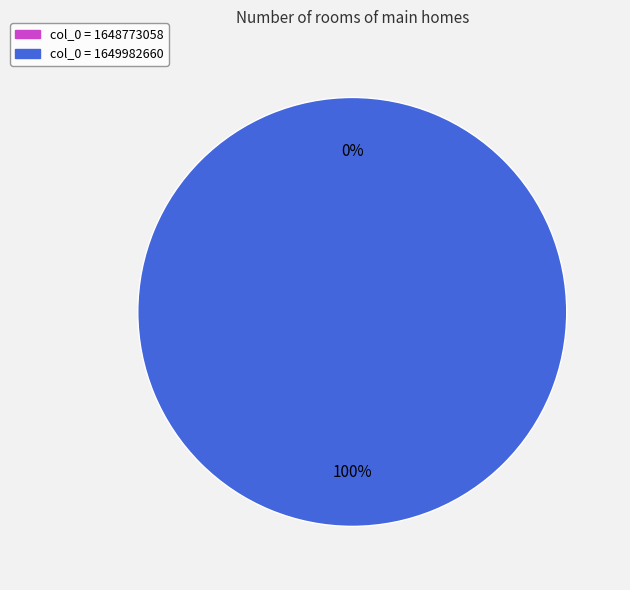

Count the number of slices in the pie.

2